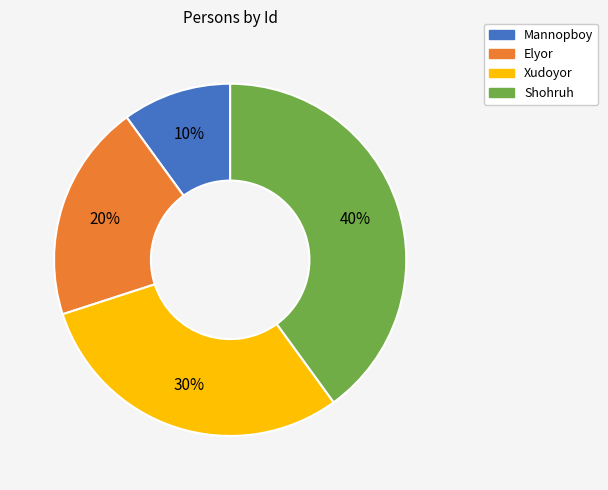

Does Mannopboy represent more than half of the total?

No